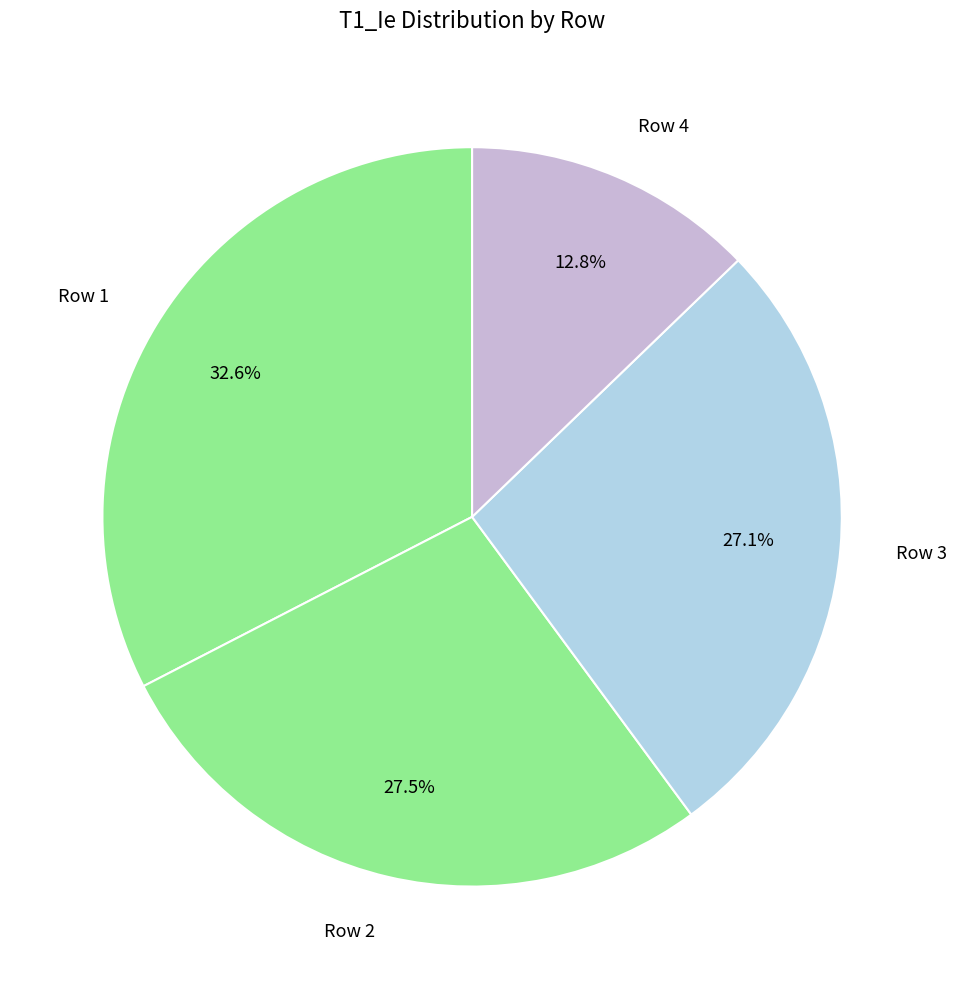

Does Row 2 represent more than half of the total?

No